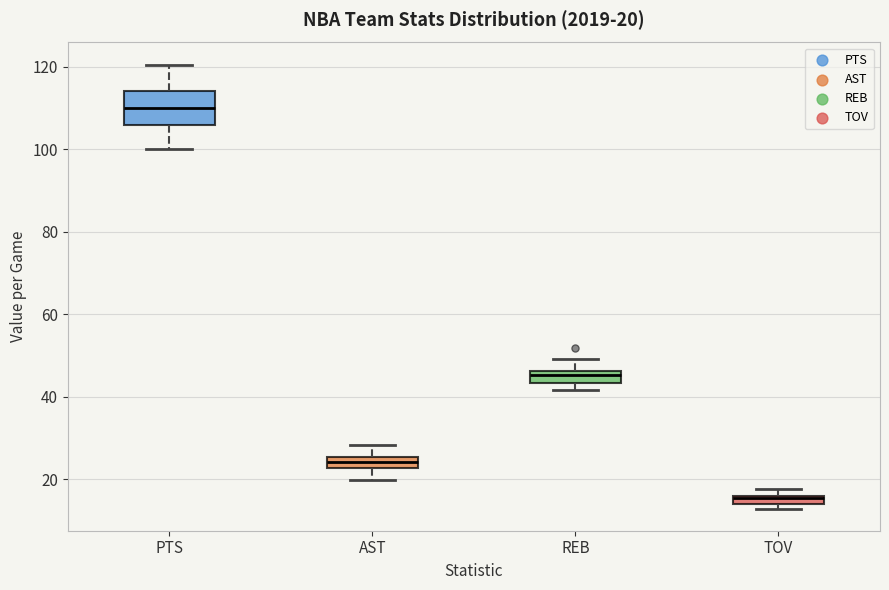

Comparing the boxes themselves (not the whiskers), which one is the tallest?

PTS